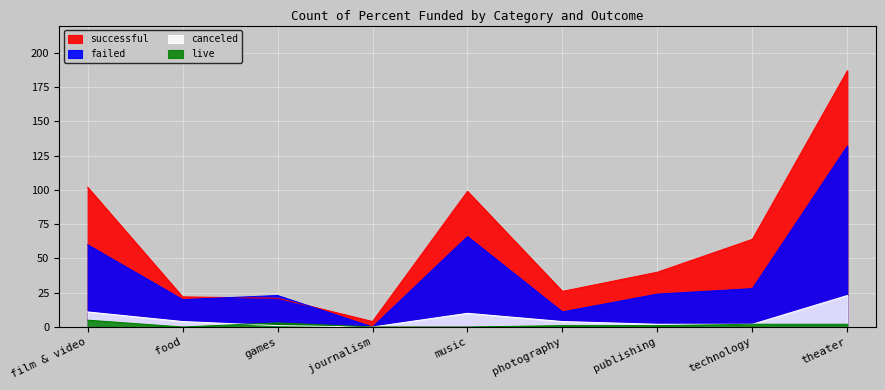

Count the number of categories in the chart.

9